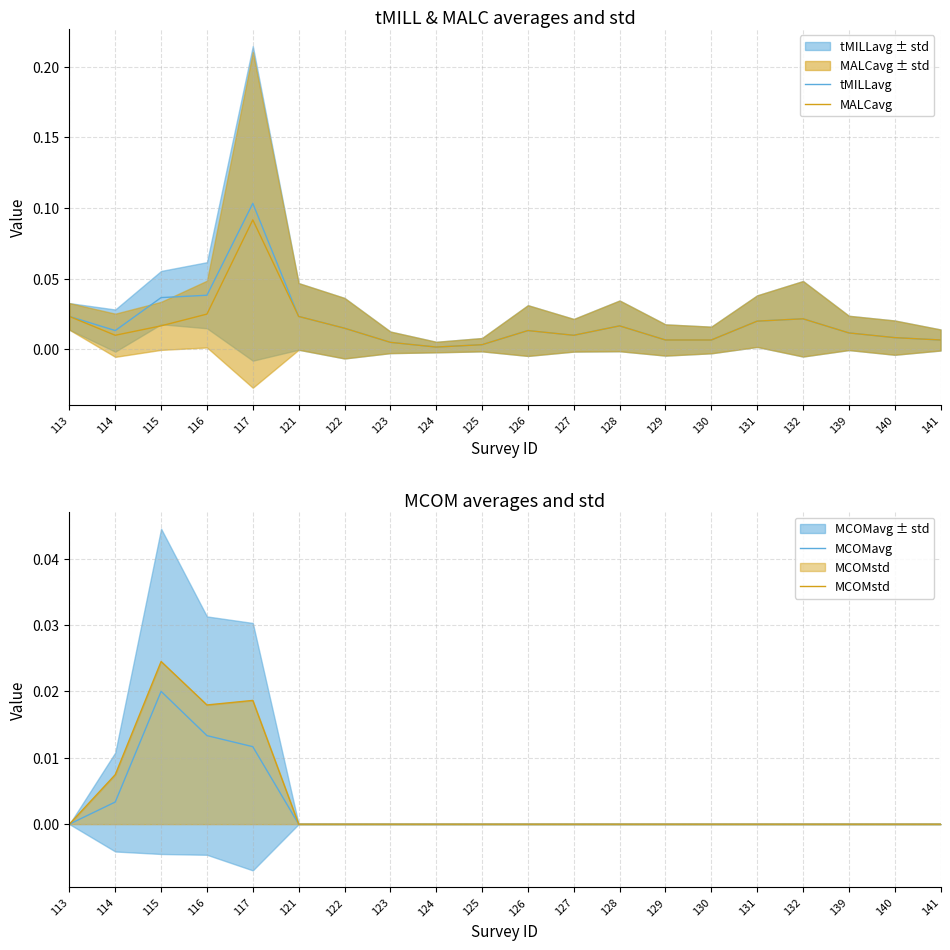

Reading left to right, extract all data points from this chart.

tMILLavg: 0.0	0.0	0.0	0.0	0.1	0.0	0.0	0.0	0.0	0.0	0.0	0.0	0.0	0.0	0.0	0.0	0.0	0.0	0.0	0.0
MALCavg: 0.0	0.0	0.0	0.0	0.1	0.0	0.0	0.0	0.0	0.0	0.0	0.0	0.0	0.0	0.0	0.0	0.0	0.0	0.0	0.0
MCOMavg: 0.0	0.0	0.0	0.0	0.0	0.0	0.0	0.0	0.0	0.0	0.0	0.0	0.0	0.0	0.0	0.0	0.0	0.0	0.0	0.0
MCOMstd: 0.0	0.0	0.0	0.0	0.0	0.0	0.0	0.0	0.0	0.0	0.0	0.0	0.0	0.0	0.0	0.0	0.0	0.0	0.0	0.0